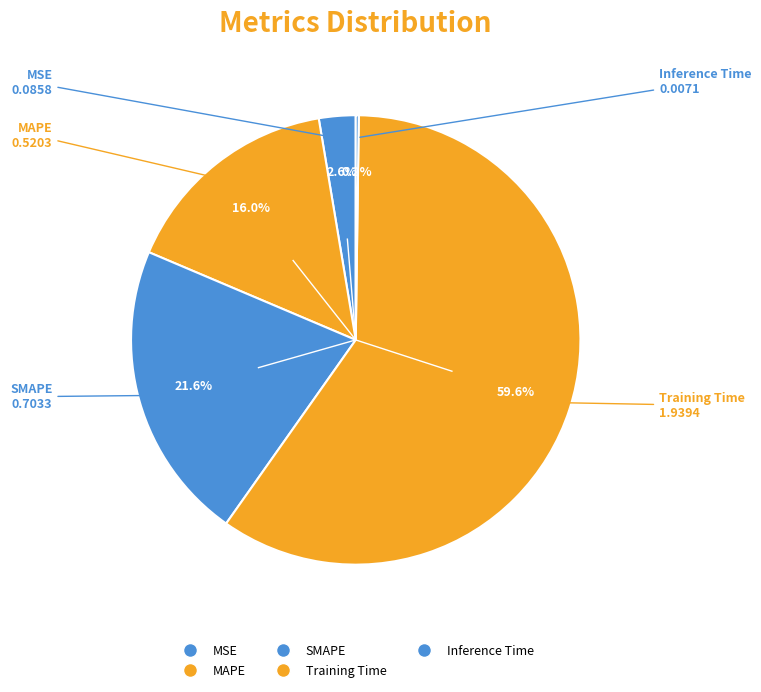

What is the total percentage of Inference Time and Training Time?

59.8%